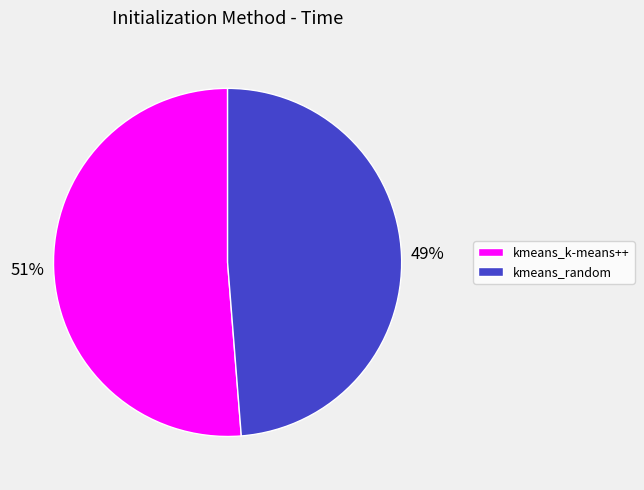

What is the ratio of the value at kmeans_random to the value at kmeans_k-means++?

1.0